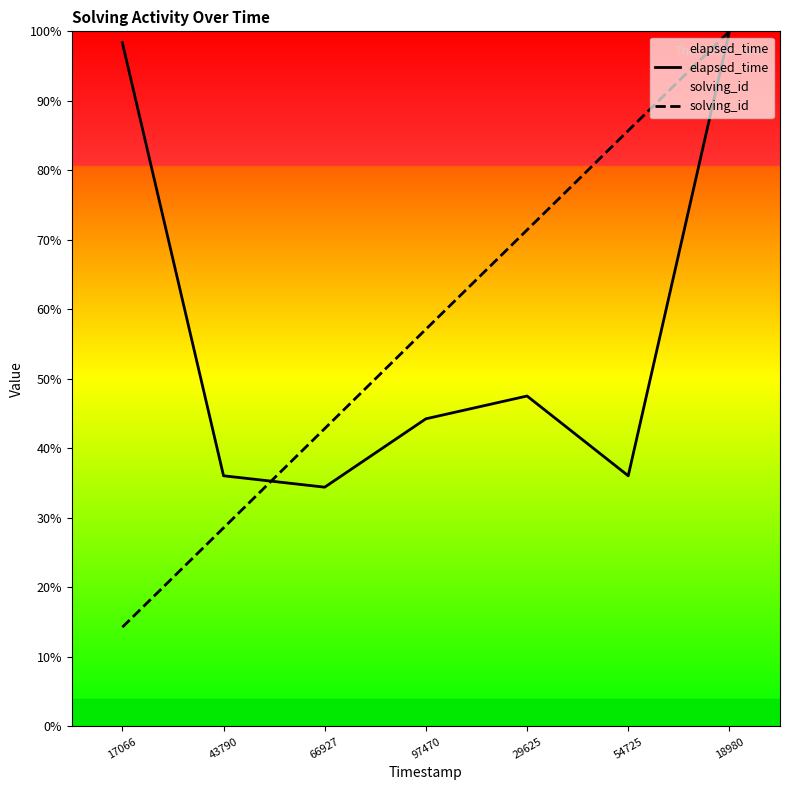

List the labels in order of solving_id value, largest first.

18980, 54725, 29625, 97470, 66927, 43790, 17066